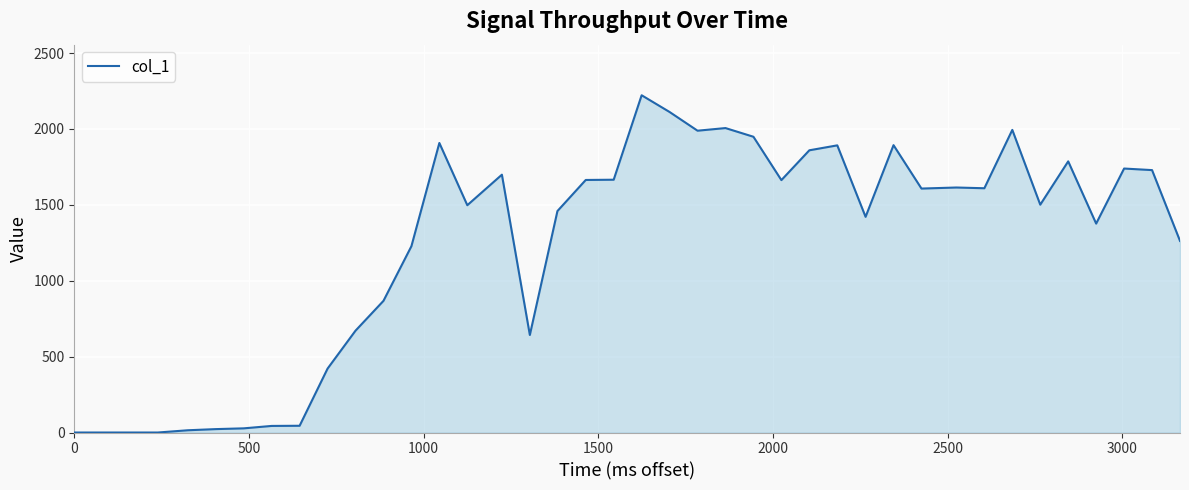

Does the chart display data point markers on the line(s)?

No